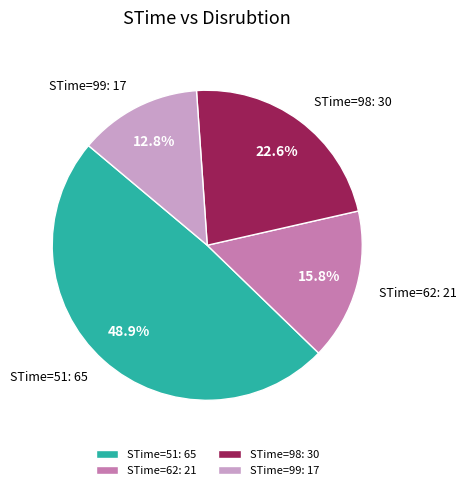

To the nearest percent, what is the average slice percentage?

25%